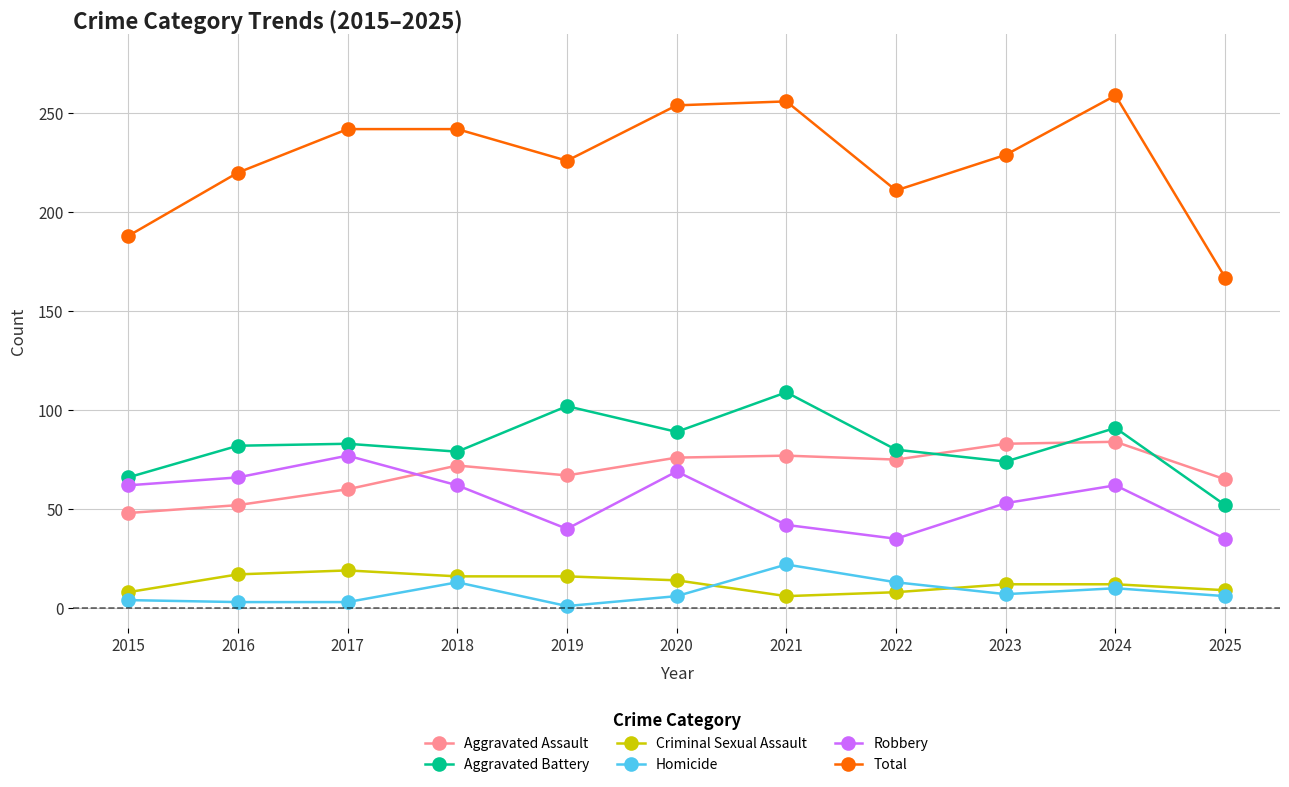

What is the total value across all series at 2025?

334